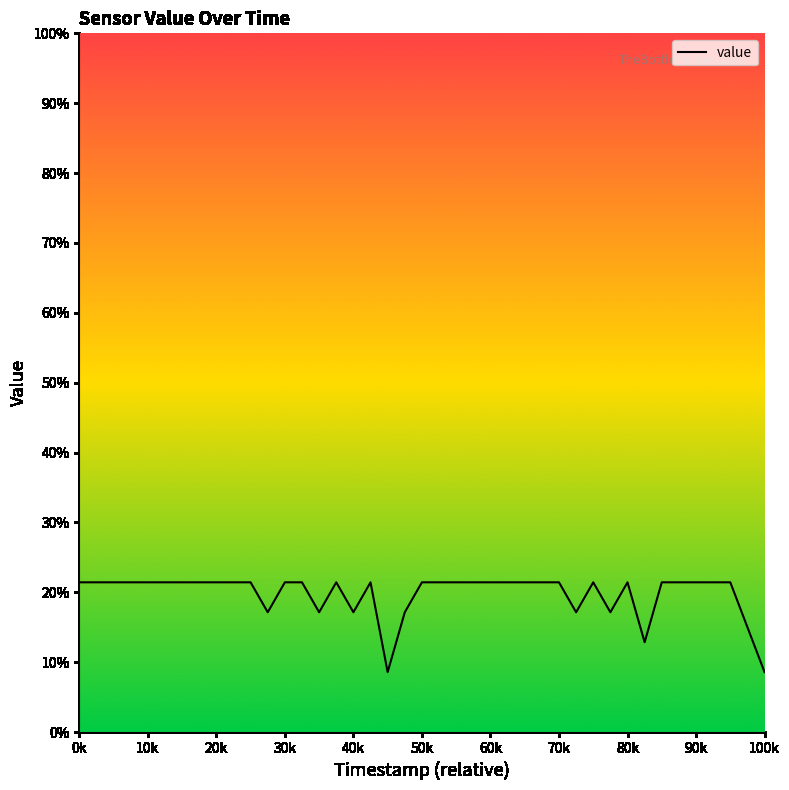

True or false: there are more than 1 points higher than both neighbors.

True